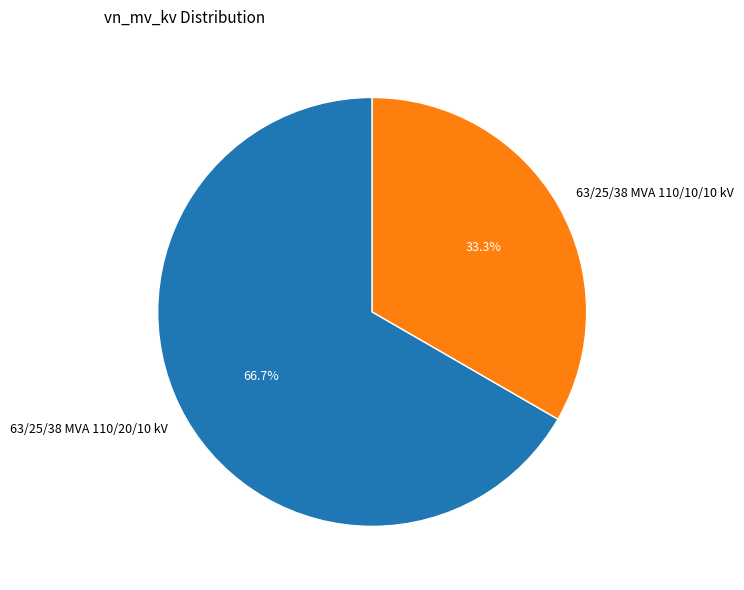

Is 63/25/38 MVA 110/20/10 kV the majority of the pie?

Yes